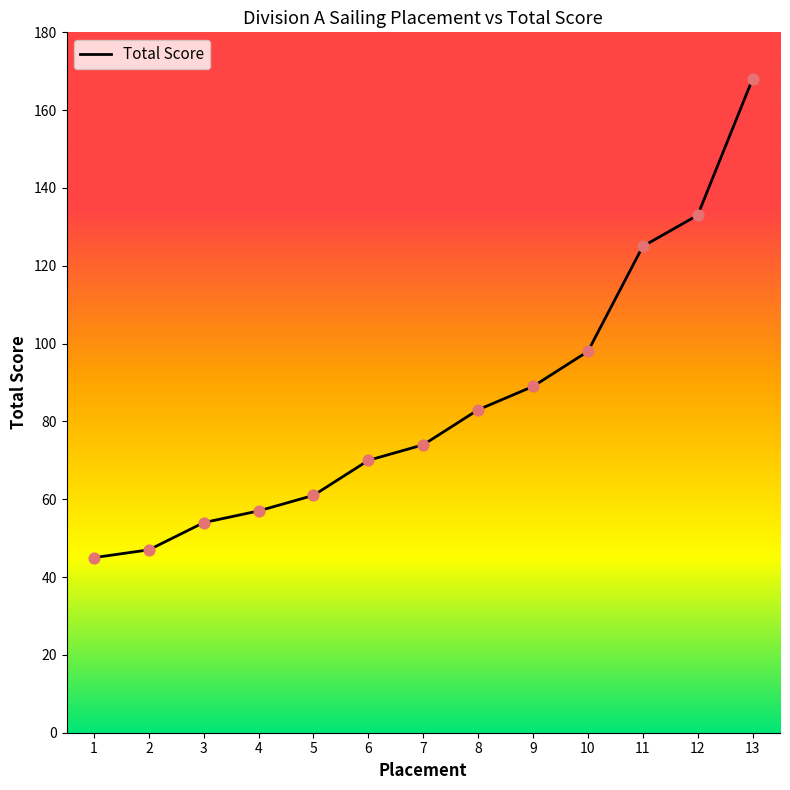

What is the change in value from 2 to 9?

+42